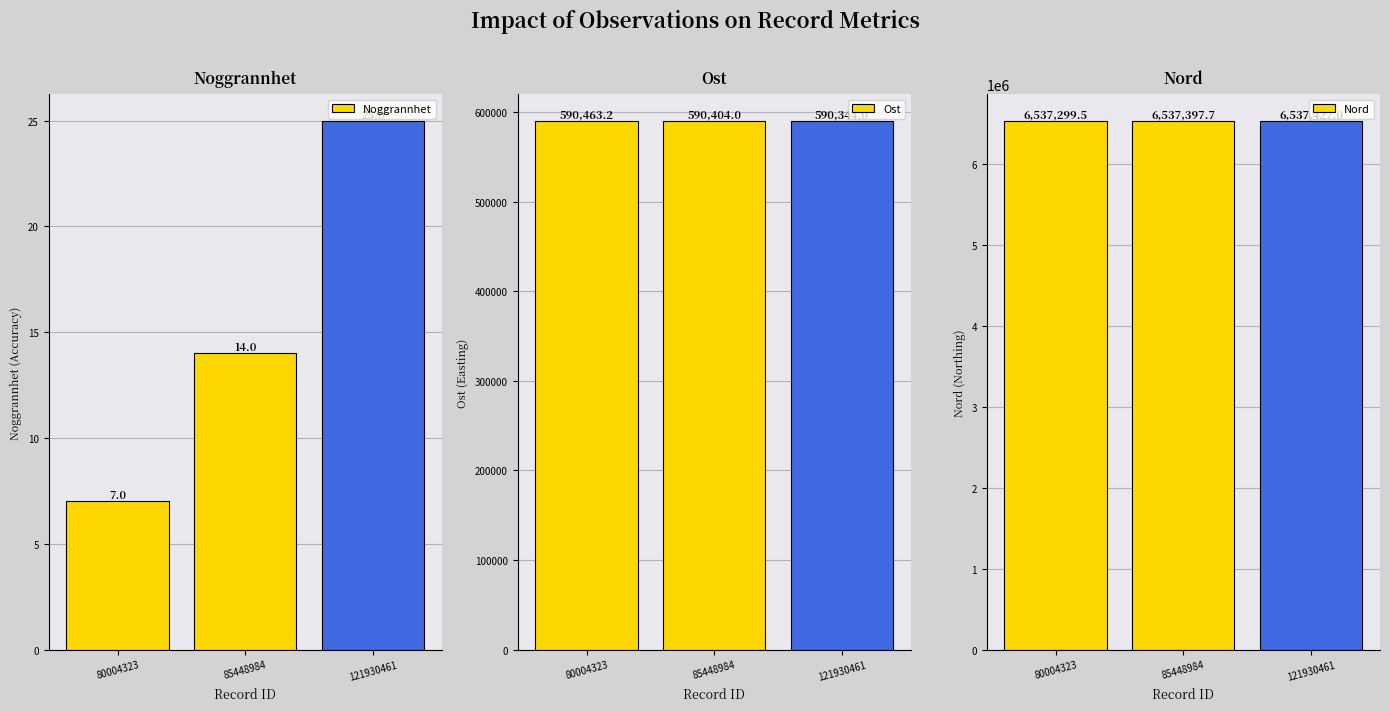

What is the average value of the Noggrannhet series?

15.3